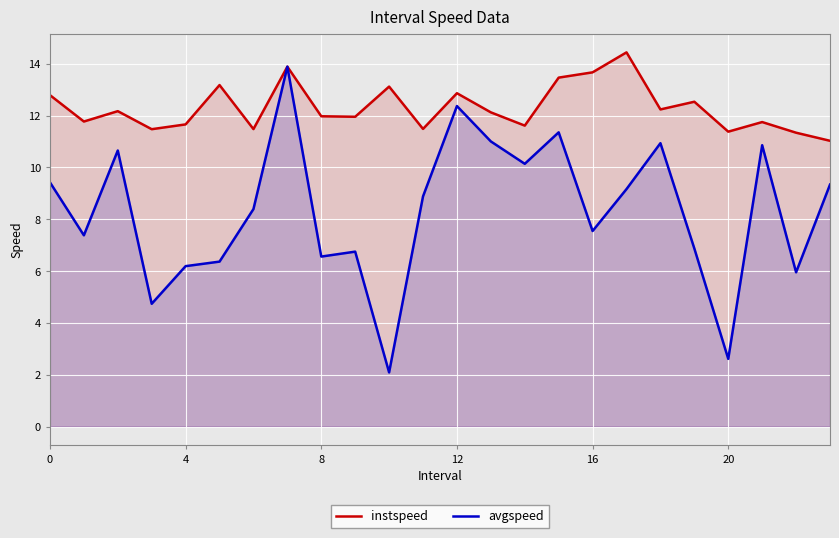

In avgspeed, how many points are higher than both neighbors (excluding endpoints)?

7